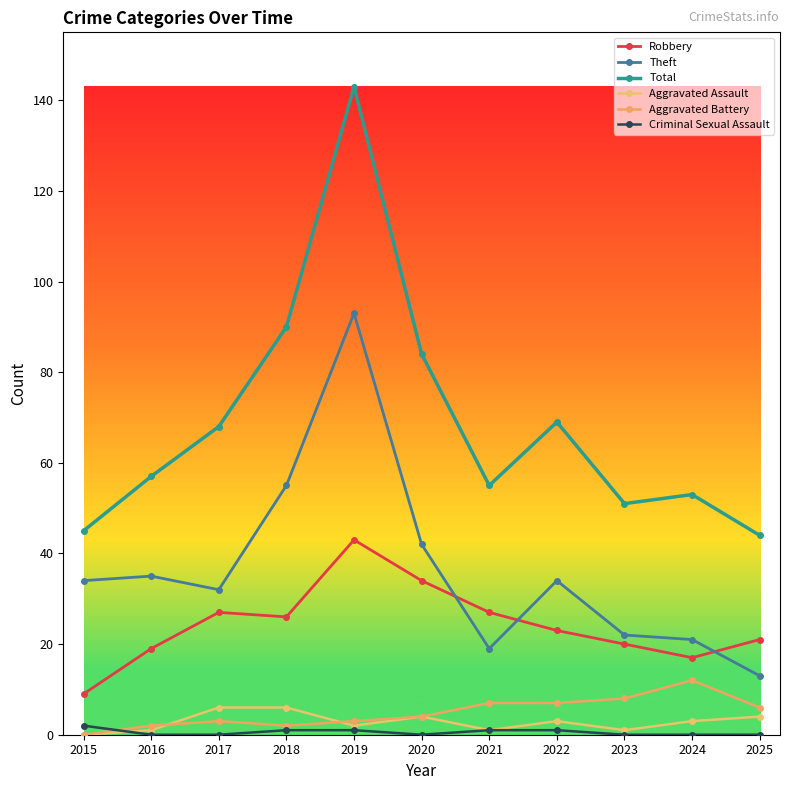

How many lines are shown in the chart?

6